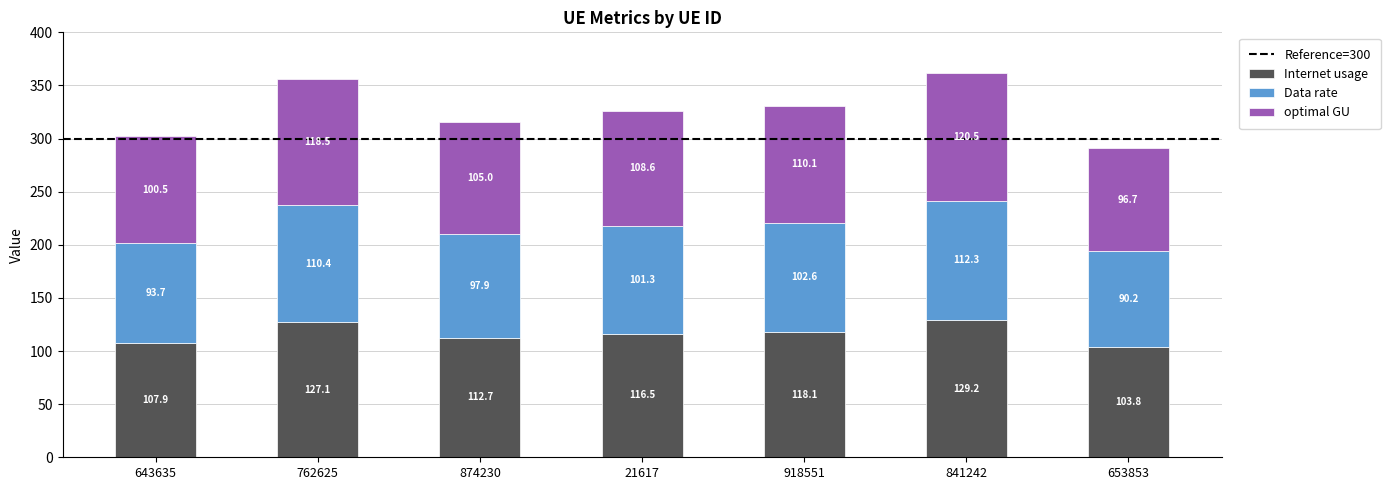

What is the sum of the Internet usage values at 762625 and 653853?

230.9